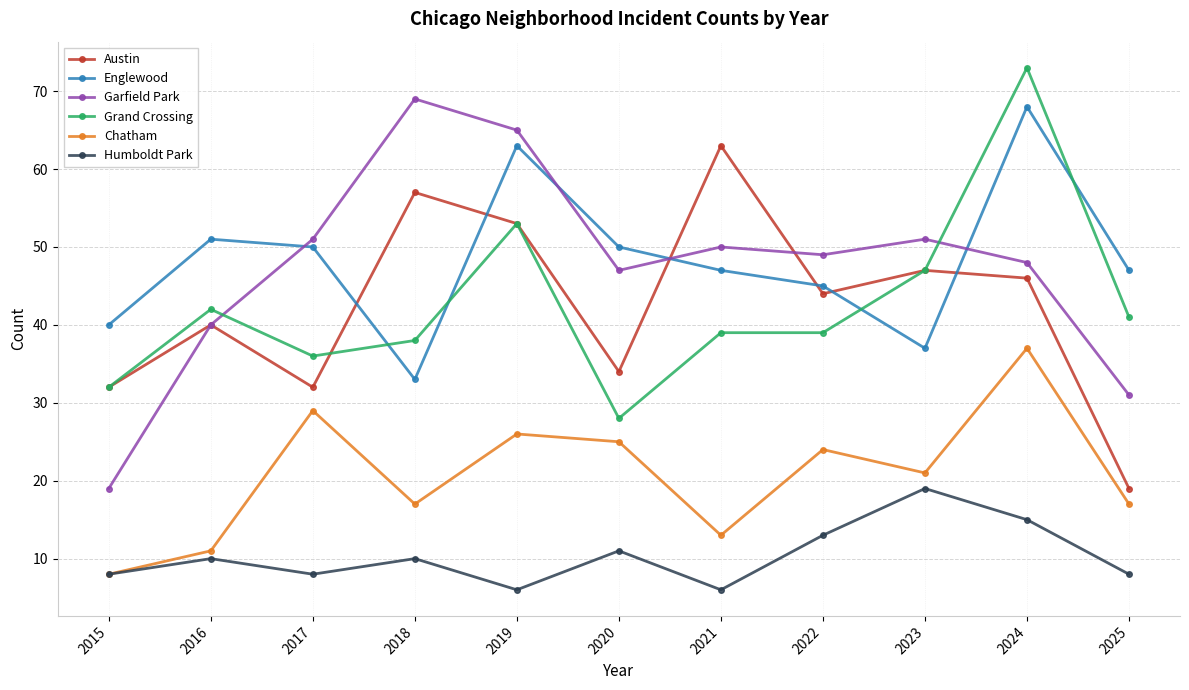

What is the spread (max minus min) of values at 2017?

43